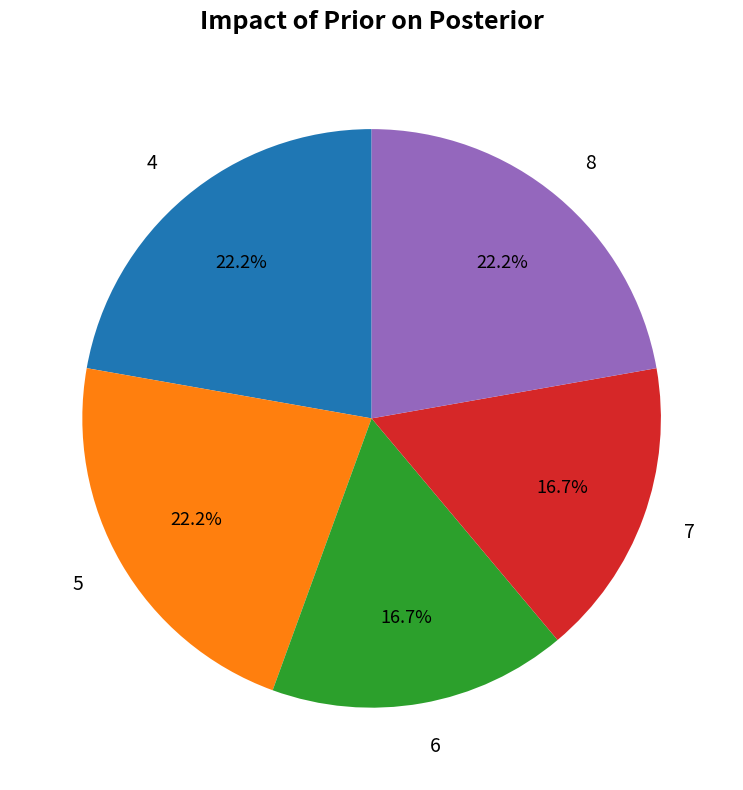

What is the ratio of the value at 5 to the value at 8?

1.0